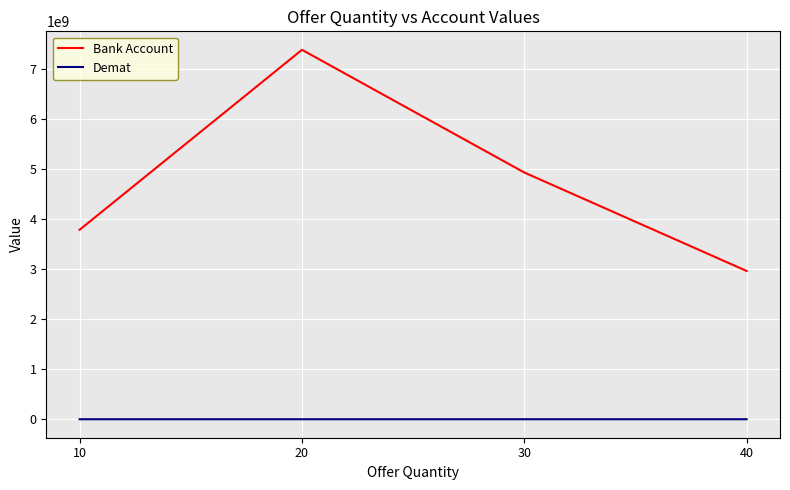

Does the chart display data point markers on the line(s)?

No